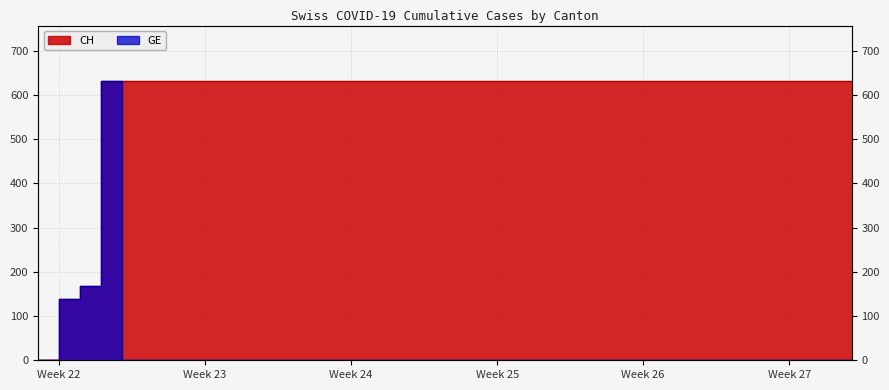

Is the value of GE at 2020-06-17 greater than the value of CH at 2020-06-22?

No